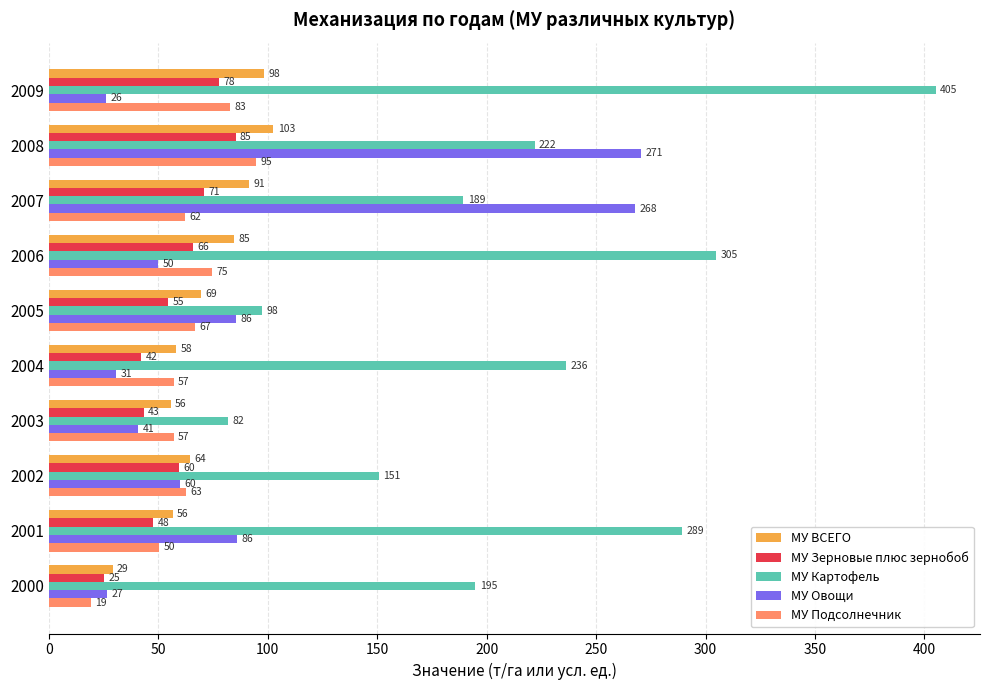

True or false: МУ Картофель has a value of 97.5 at 2005.

True